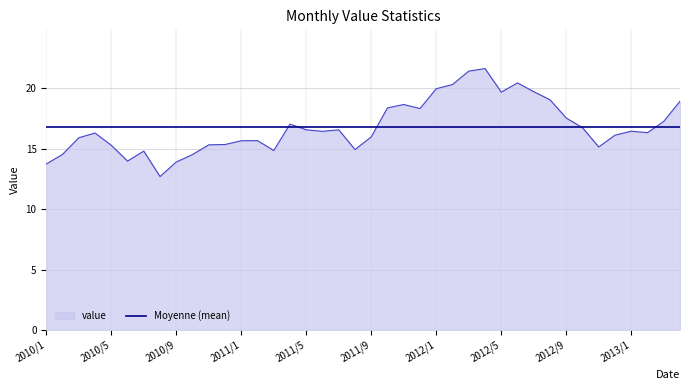

Rank the series by their maximum value, from highest to lowest.

value, Moyenne (mean)